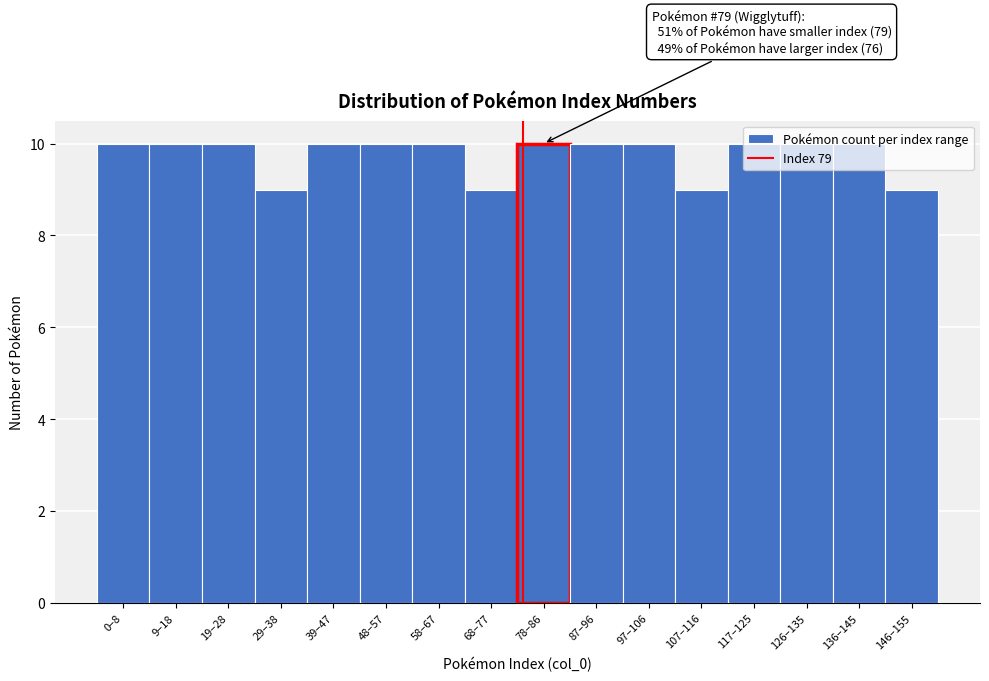

What is the maximum value shown in the chart?

10